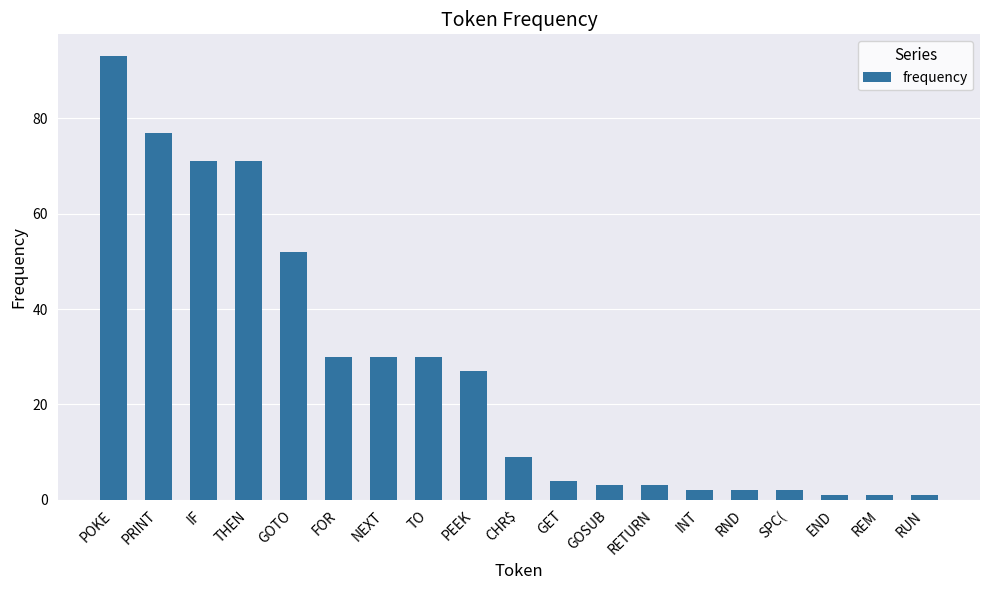

Where is the data nearest to the value 47?

GOTO